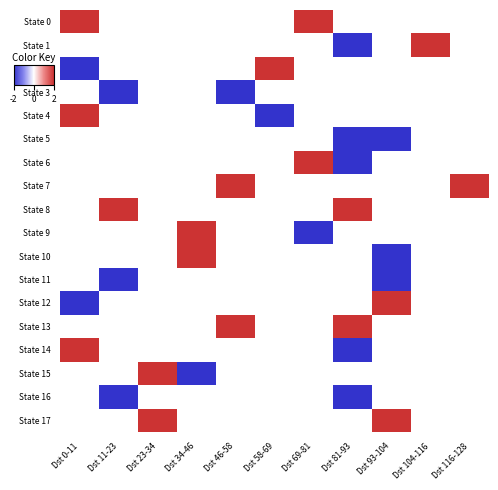

What is the maximum value for State 14?

2.0